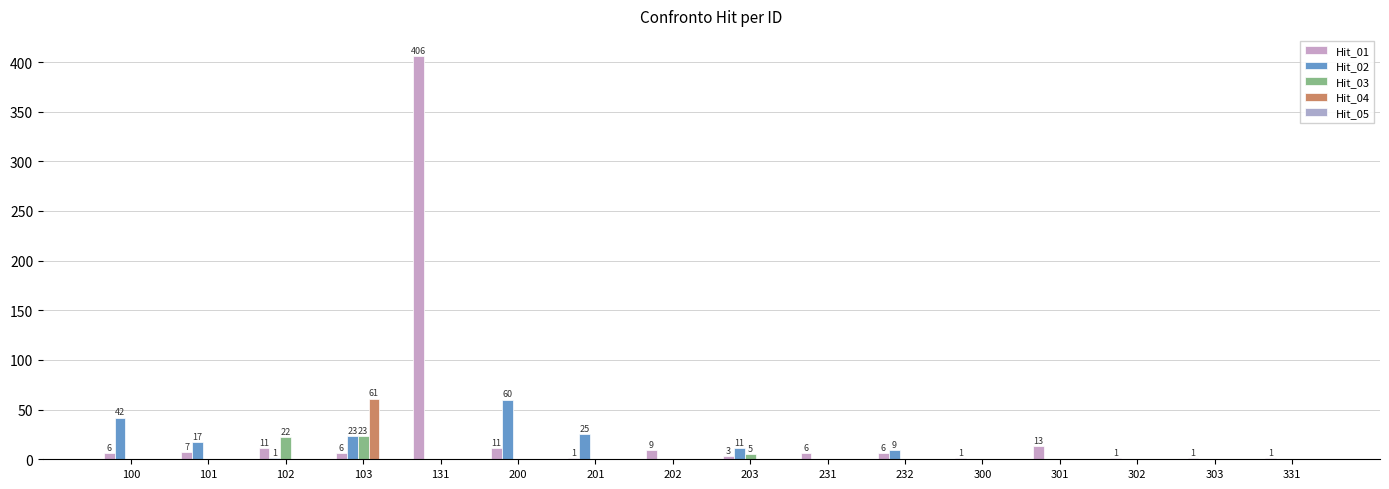

Reading left to right, what are all the values shown in this chart?

Hit_01: 6	7	11	6	406	11	1	9	3	6	6	1	13	1	1	1
Hit_02: 42	17	1	23	0	60	25	0	11	0	9	0	0	0	0	0
Hit_03: 0	0	22	23	0	0	0	0	5	0	0	0	0	0	0	0
Hit_04: 0	0	0	61	0	0	0	0	0	0	0	0	0	0	0	0
Hit_05: 0	0	0	0	0	0	0	0	0	0	0	0	0	0	0	0